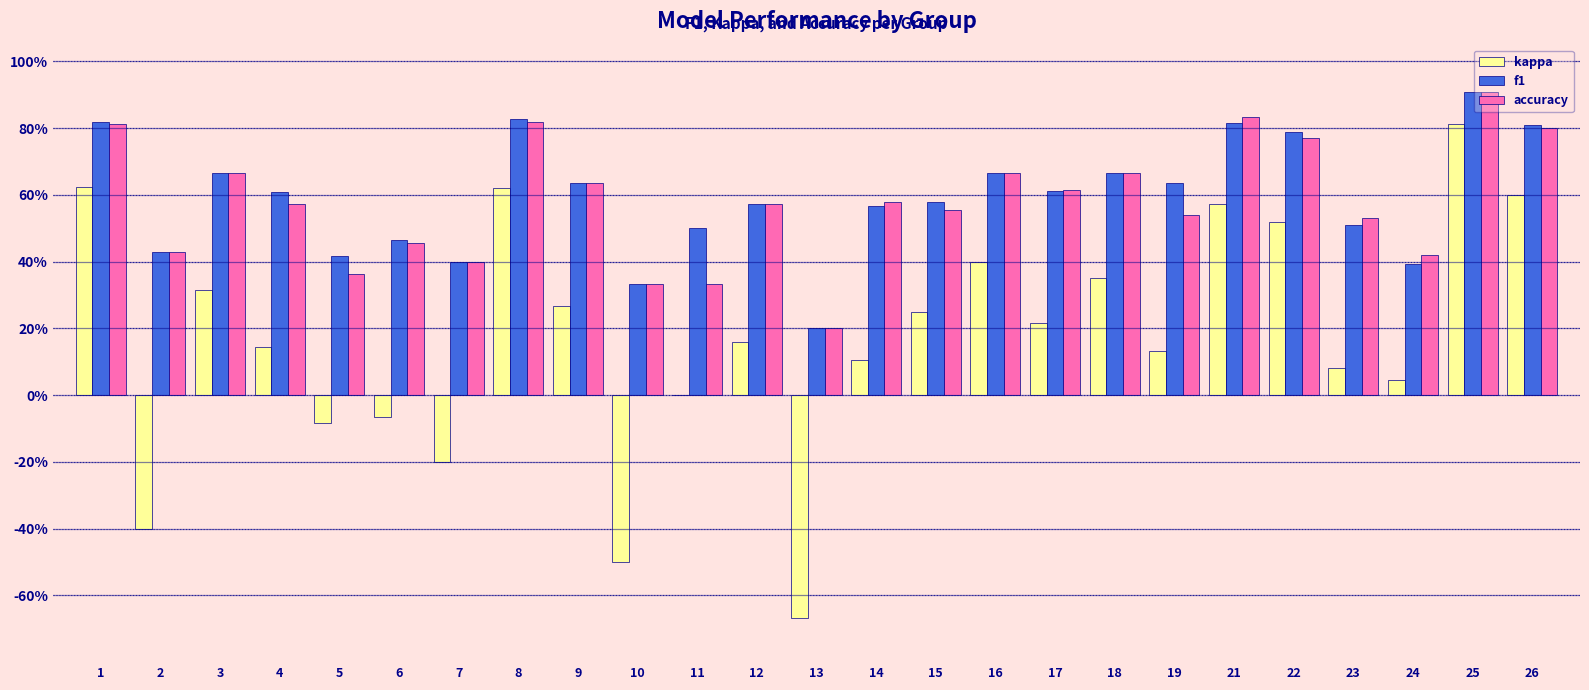

At which label does kappa reach its peak?

25